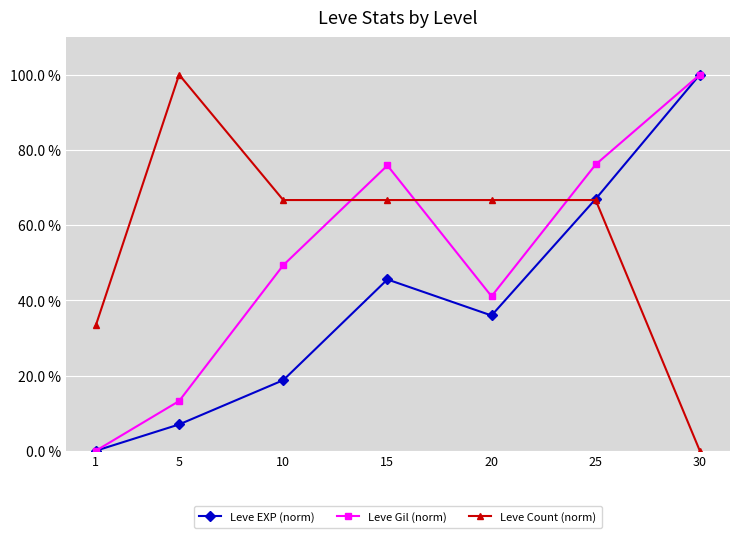

Is this an area chart (filled region under the line)?

No